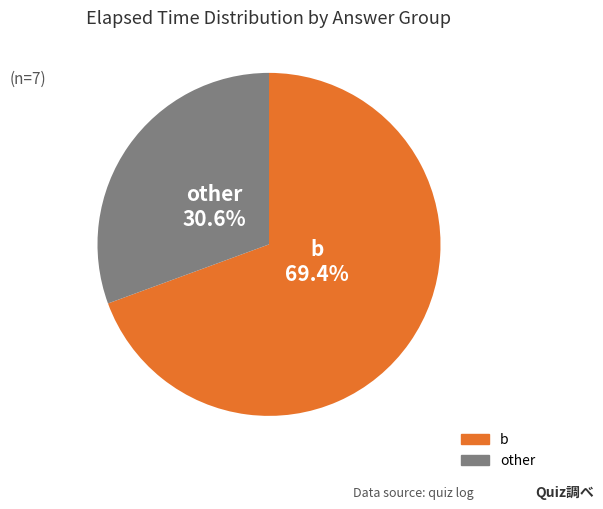

Is there any slice that represents more than half of the pie?

Yes